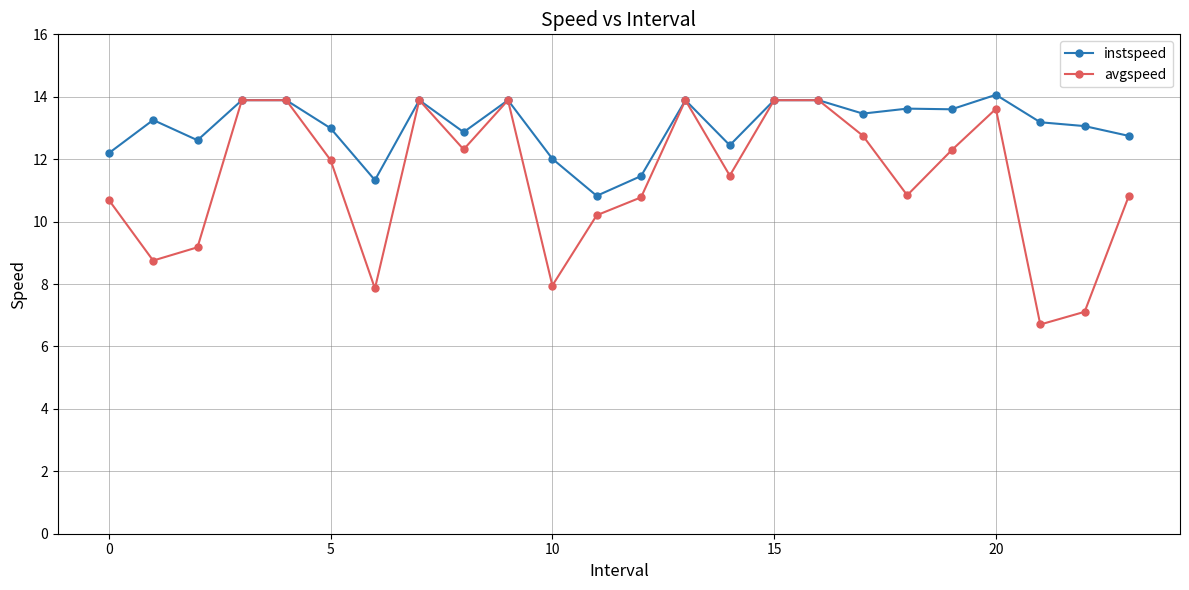

Which series has the widest spread of values?

avgspeed